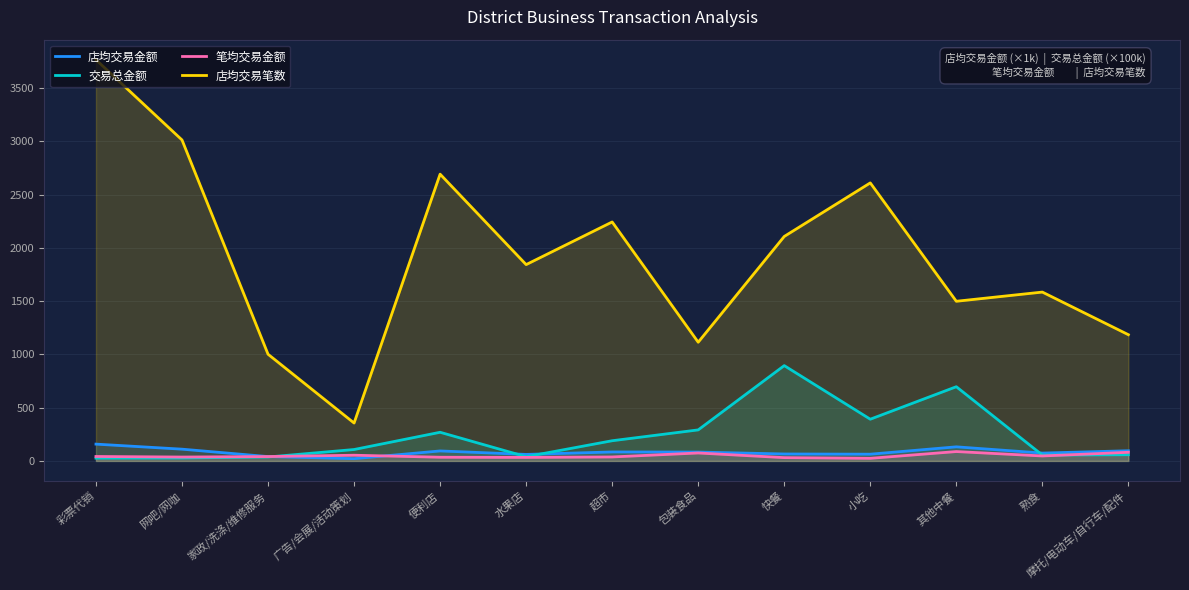

In 店均交易金额, how many points are higher than both neighbors (excluding endpoints)?

3